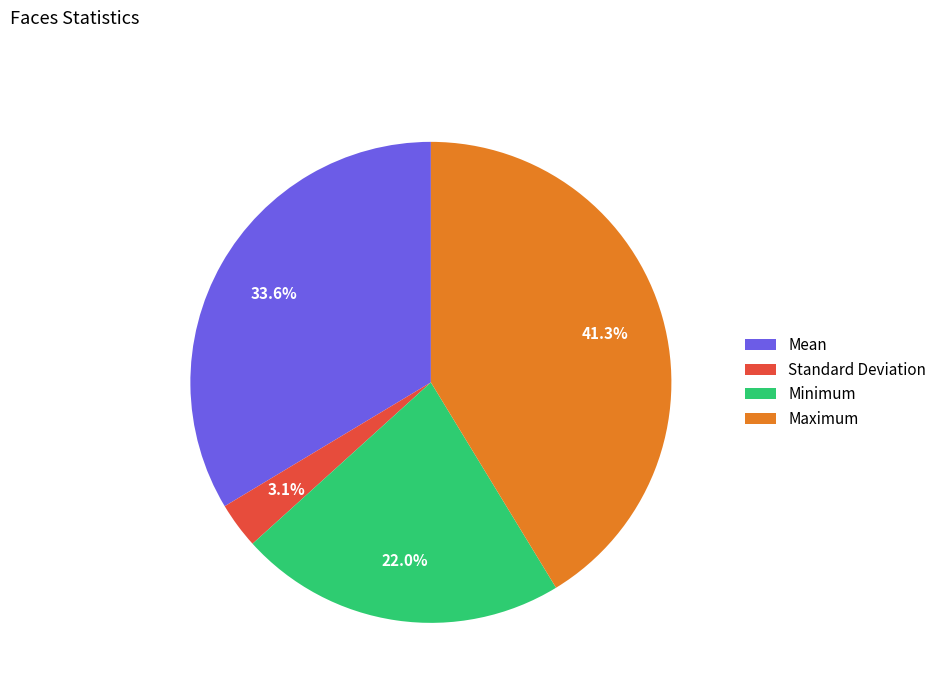

To the nearest percent, what portion does Standard Deviation represent?

3%